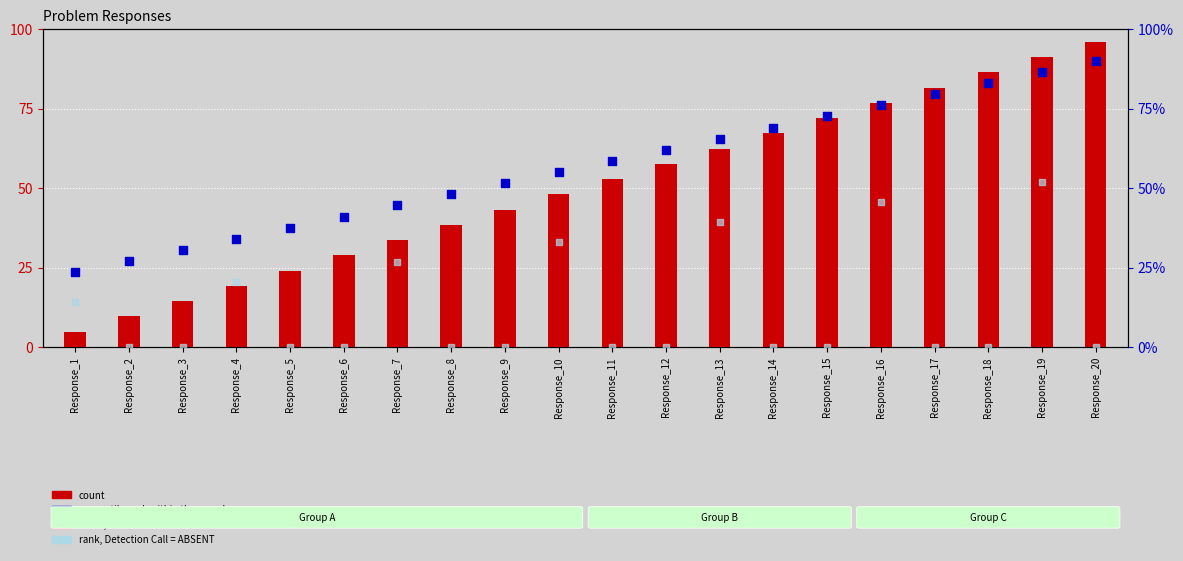

At how many categories does at least one series exceed 10?

20